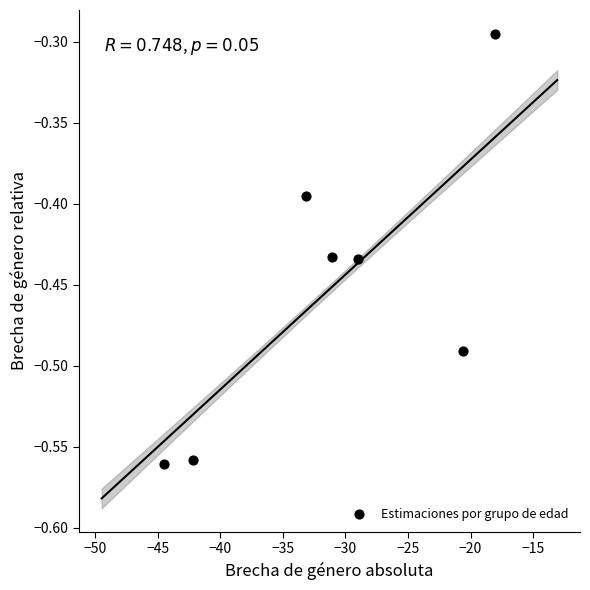

What is the range of X values (max minus min)?

26.4